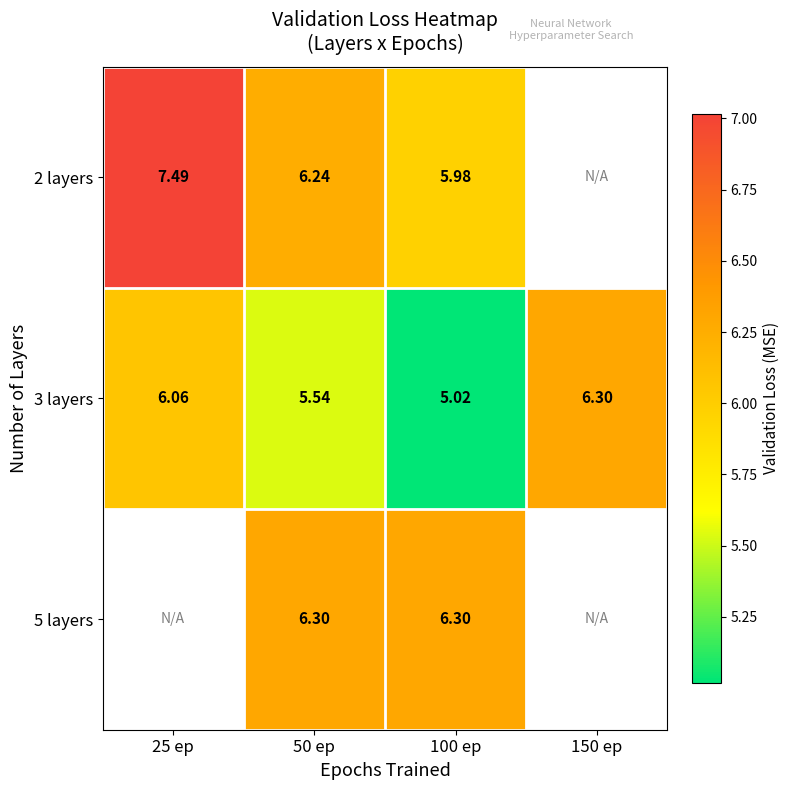

At 100 ep, list the series in order from largest to smallest.

5 layers, 2 layers, 3 layers